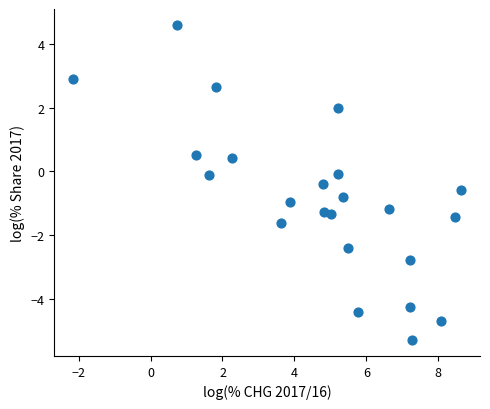

What is the range of X values (max minus min)?

10.8